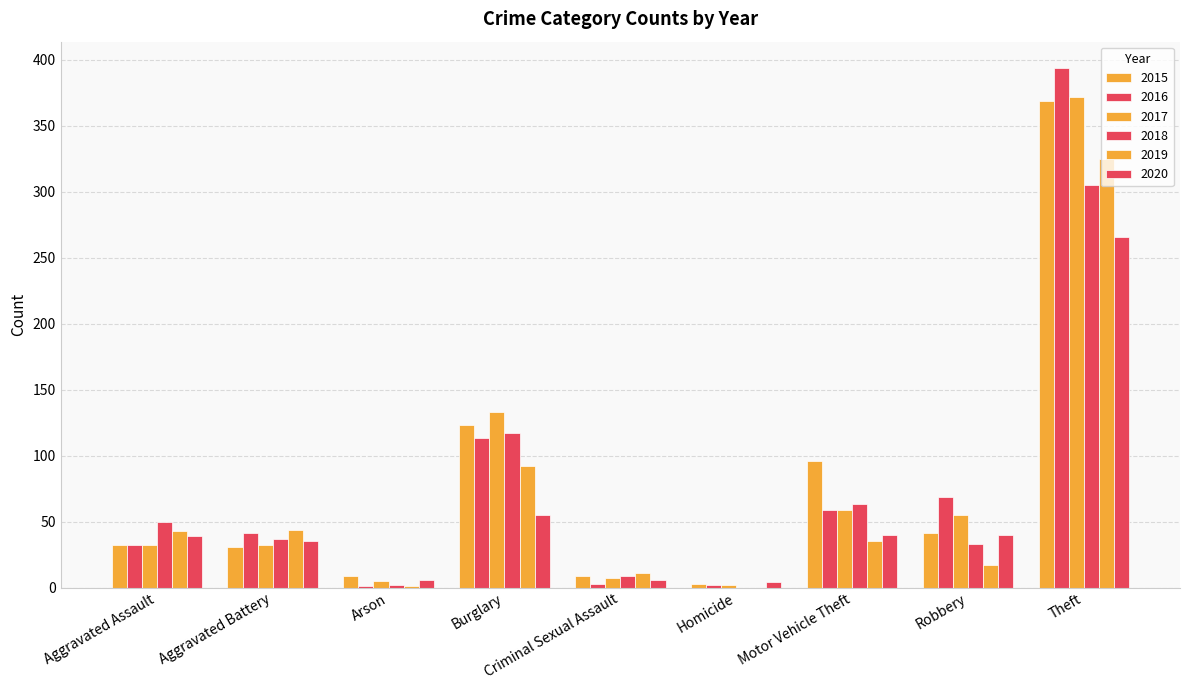

Which label corresponds to the largest value in the chart?

Theft